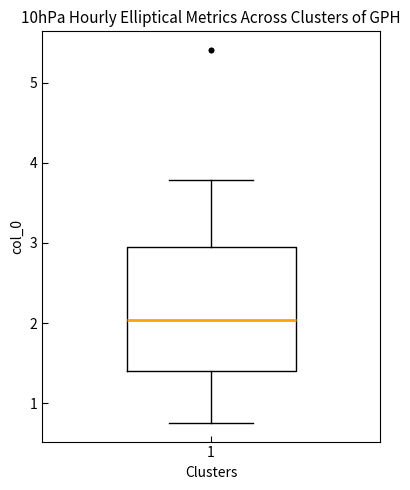

Read this box plot against the y-axis: the position of the median line, the range covered by the box, and the ends of both whiskers. The values are not printed on the chart, so give them approximately, as read against the axis.

median 2.0, box 1.4 to 2.9, whiskers 0.8 to 3.8